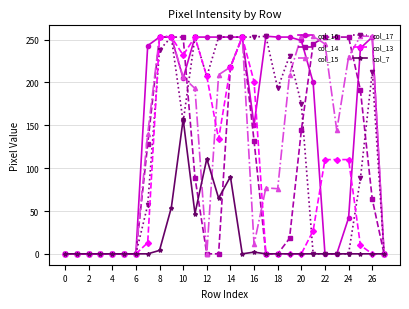

Is this an area chart (filled region under the line)?

No